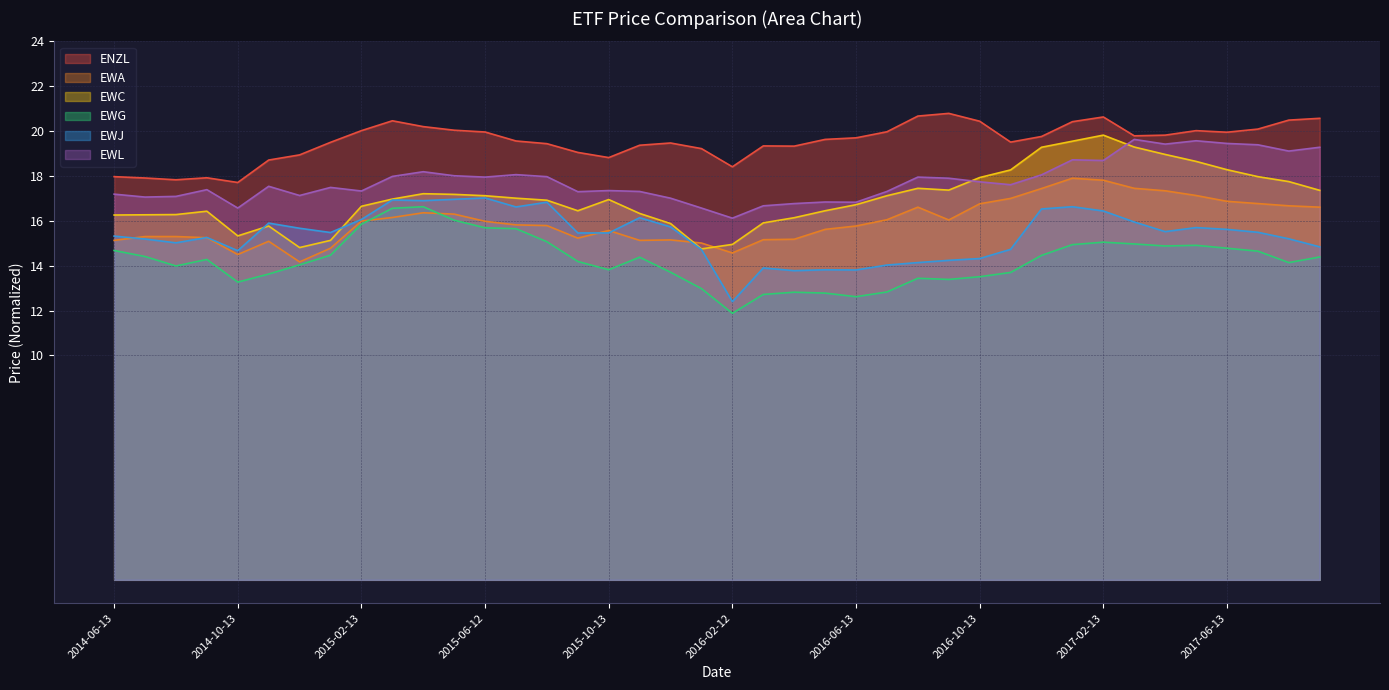

How many data points in EWC are less than 16?

8